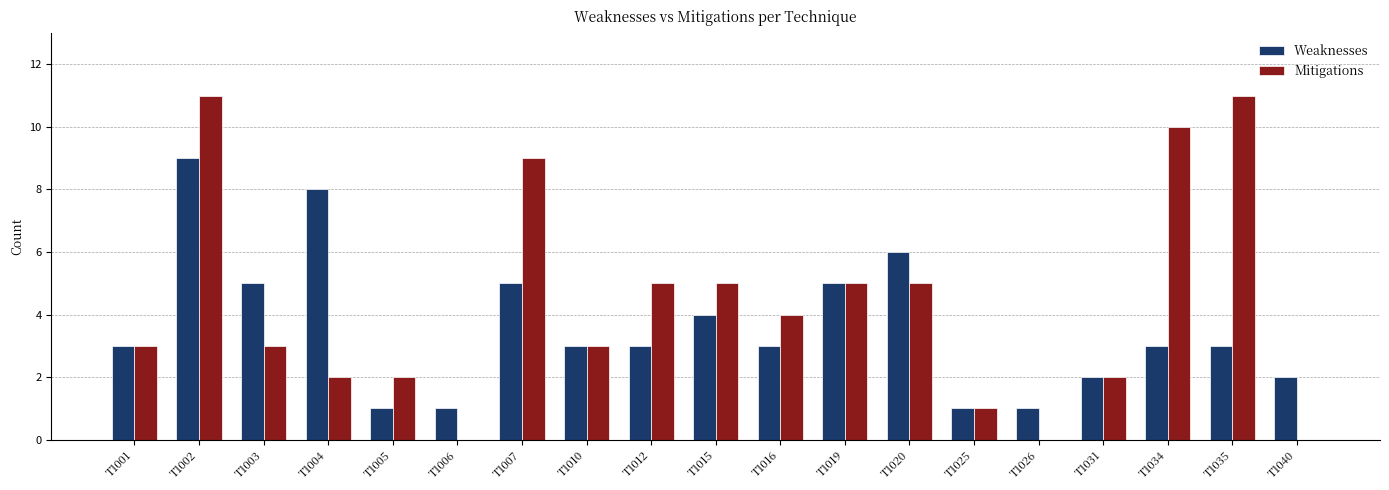

Between T1003 and T1006, which series saw the biggest shift?

Weaknesses